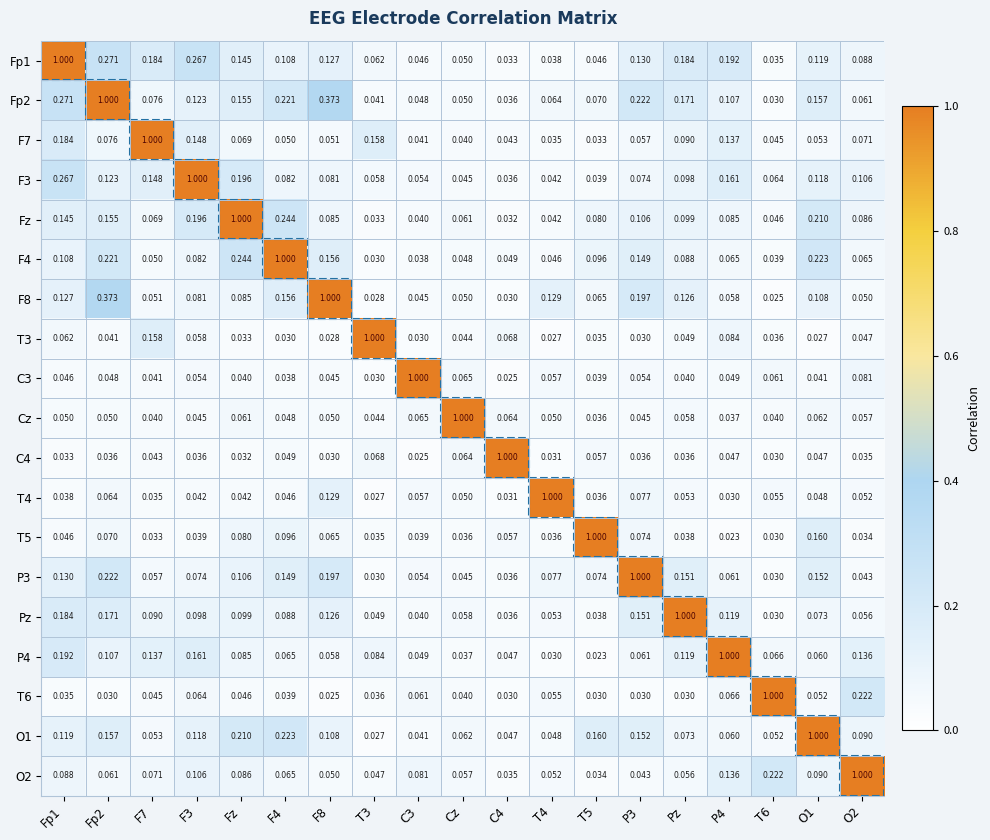

Is the value of T5 at P4 greater than the value of T3 at T4?

No